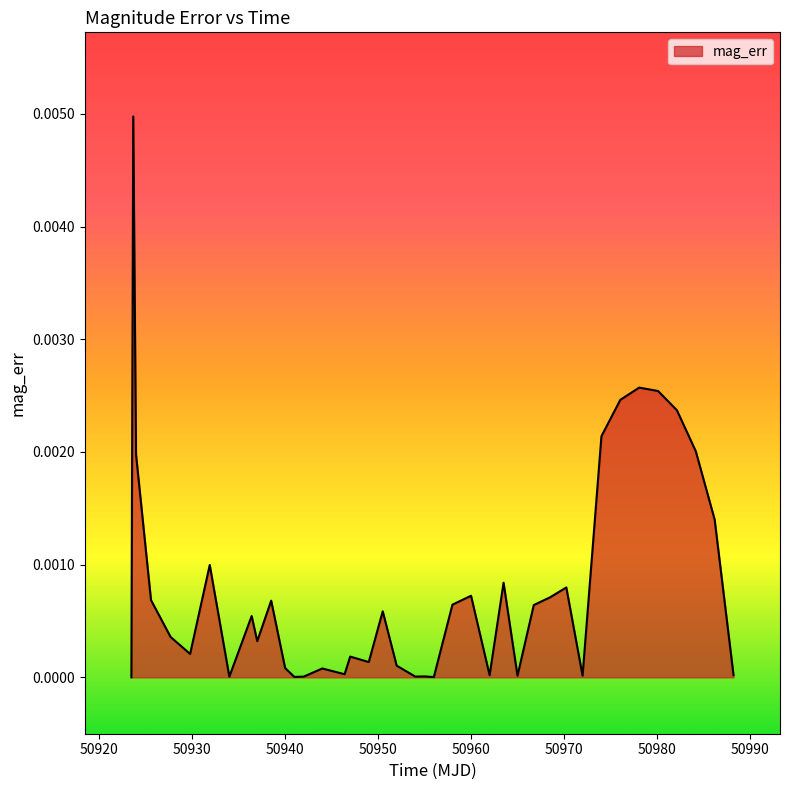

Does the chart display data point markers on the line(s)?

No